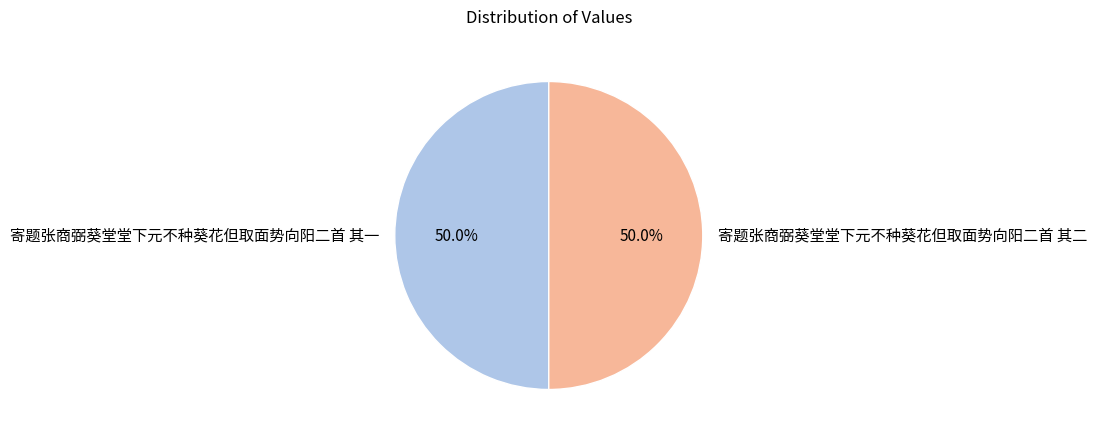

Is the sum of 寄题张商弼葵堂堂下元不种葵花但取面势向阳二首 其二 and 寄题张商弼葵堂堂下元不种葵花但取面势向阳二首 其一 greater than half?

Yes